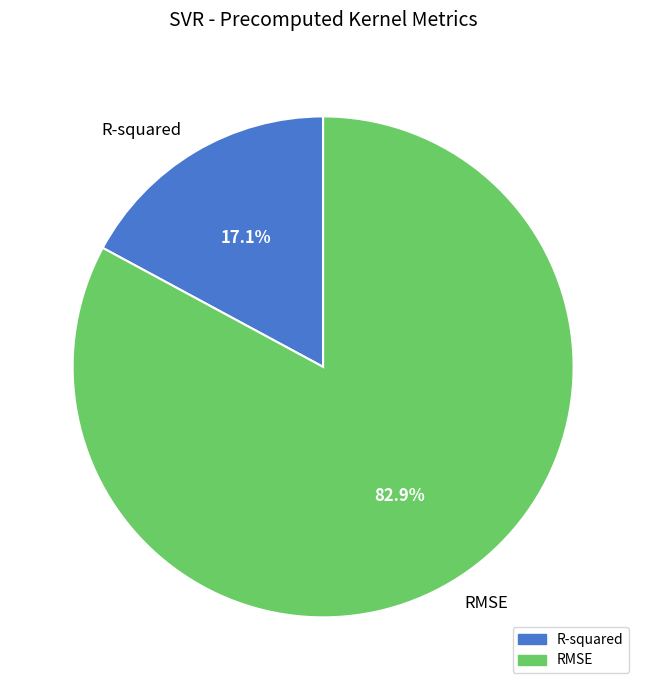

What is the smallest slice in the pie chart?

R-squared